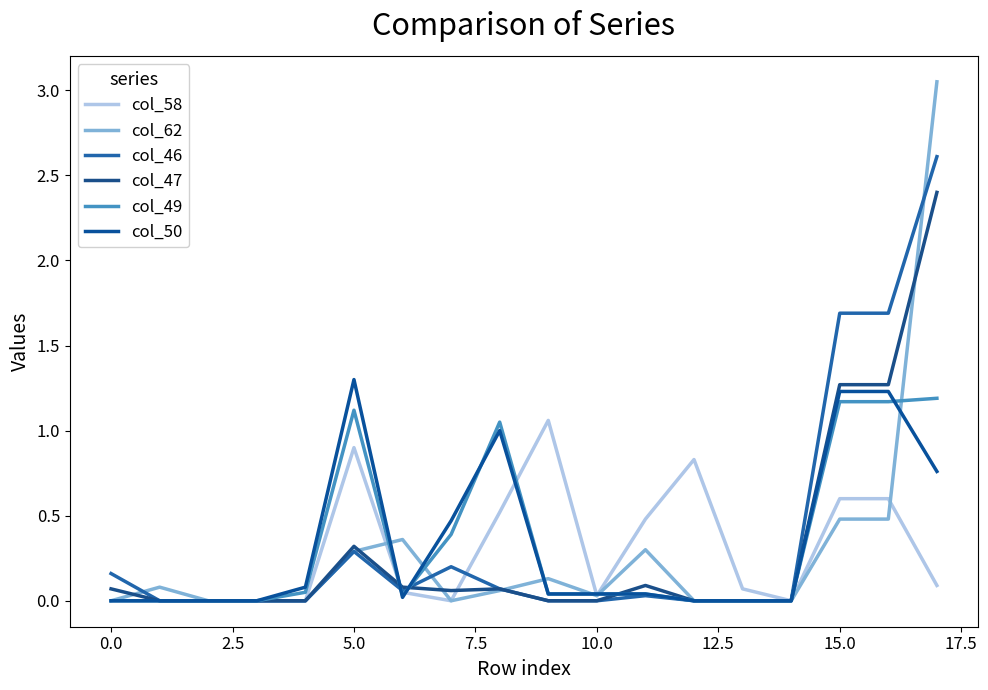

How many lines are shown in the chart?

6